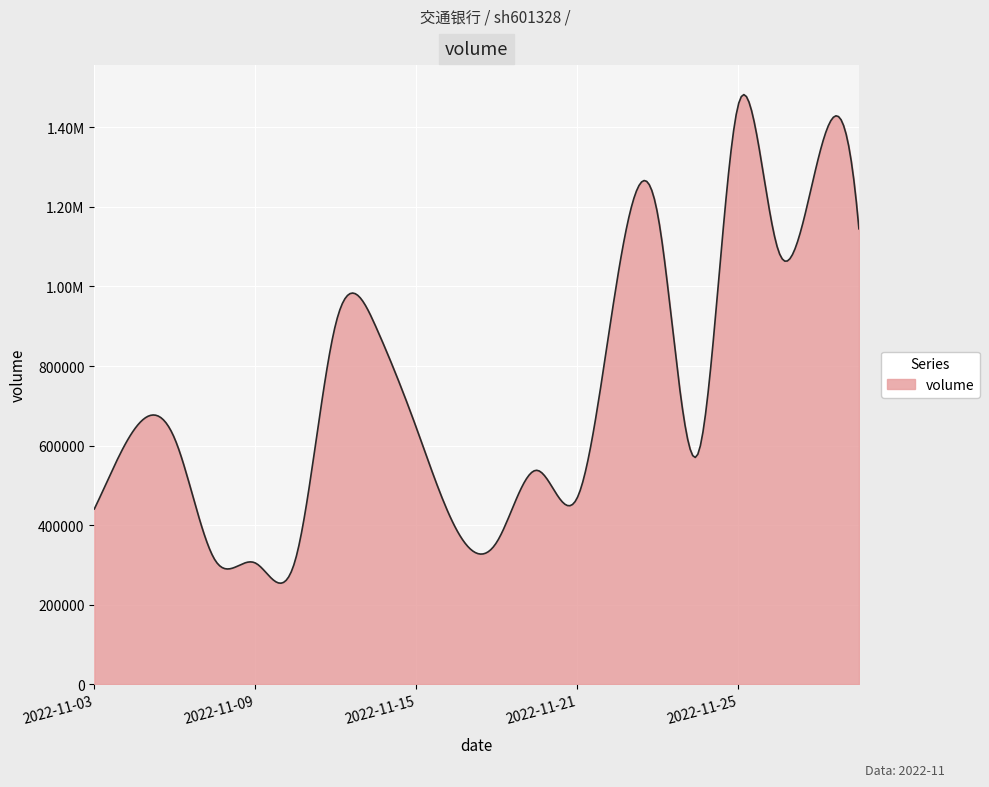

Is this an area chart (filled region under the line)?

Yes